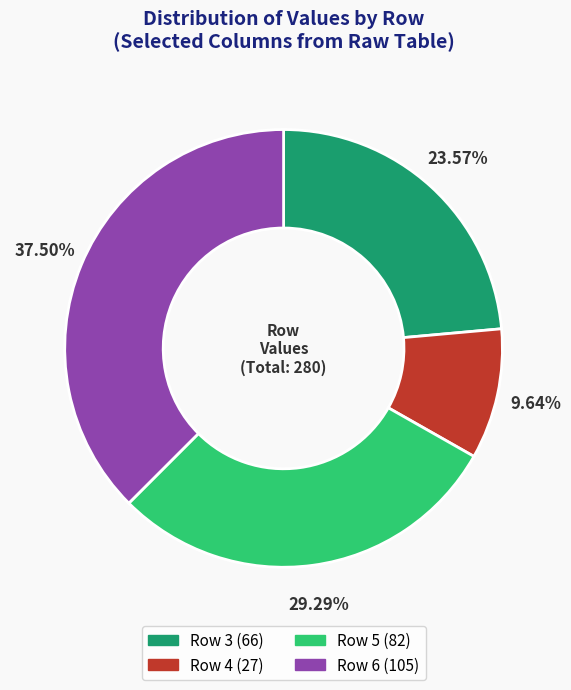

What is the total percentage of Row 5 and Row 6?

66.8%